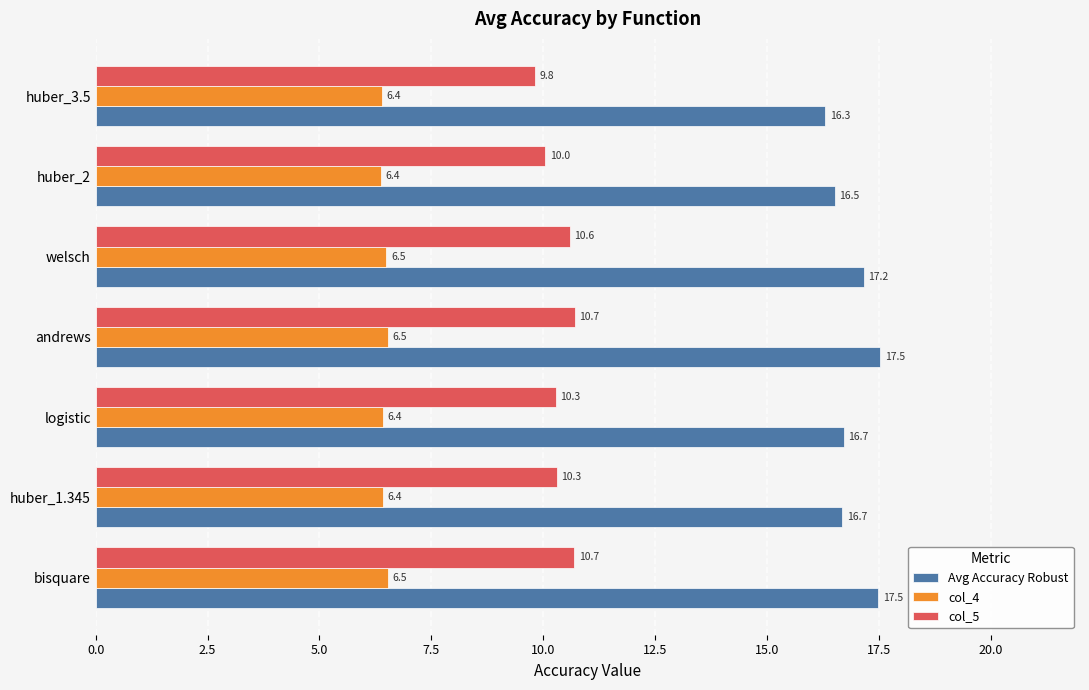

Rank the series by their maximum value, from lowest to highest.

col_4, col_5, Avg Accuracy Robust